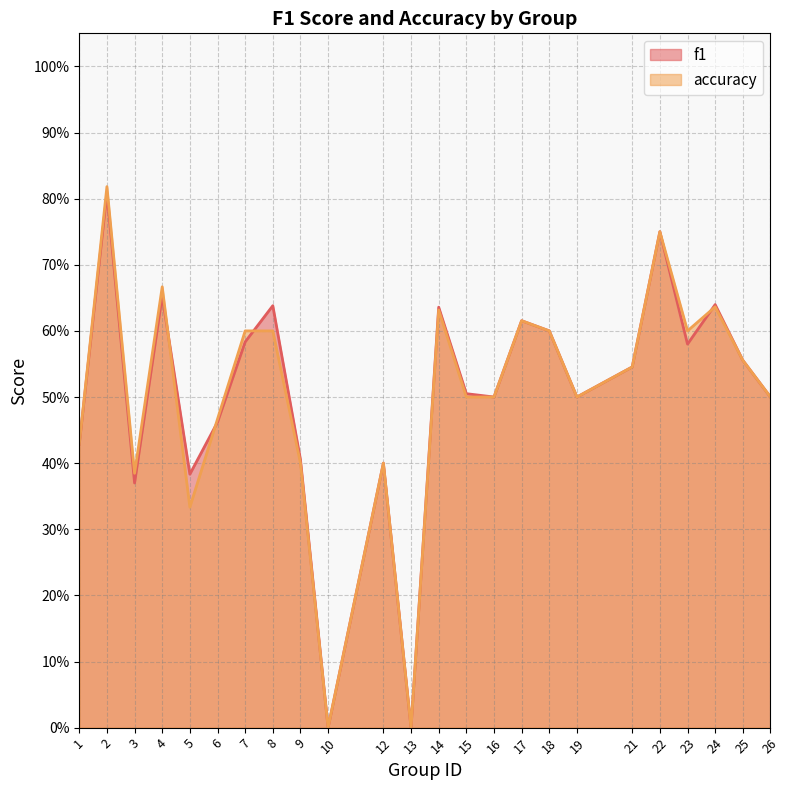

True or false: f1 and accuracy cross at least once.

True